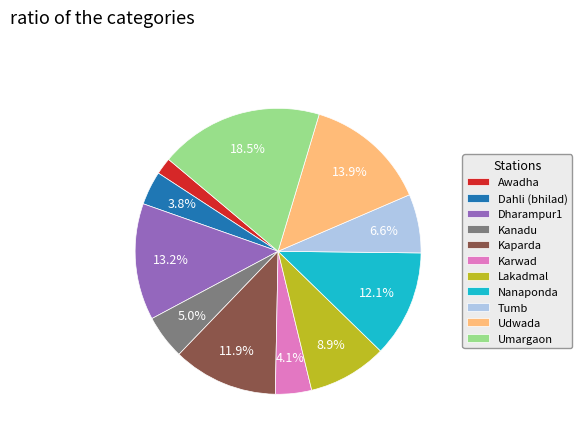

Count the number of slices in the pie.

11